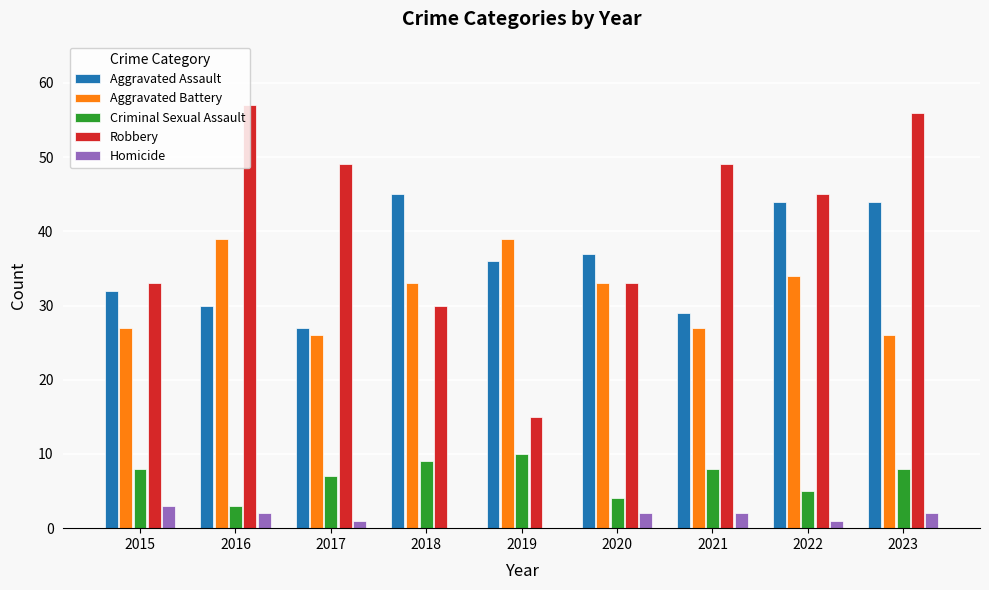

What value does the Aggravated Battery series have at 2021, to the nearest 5?

25